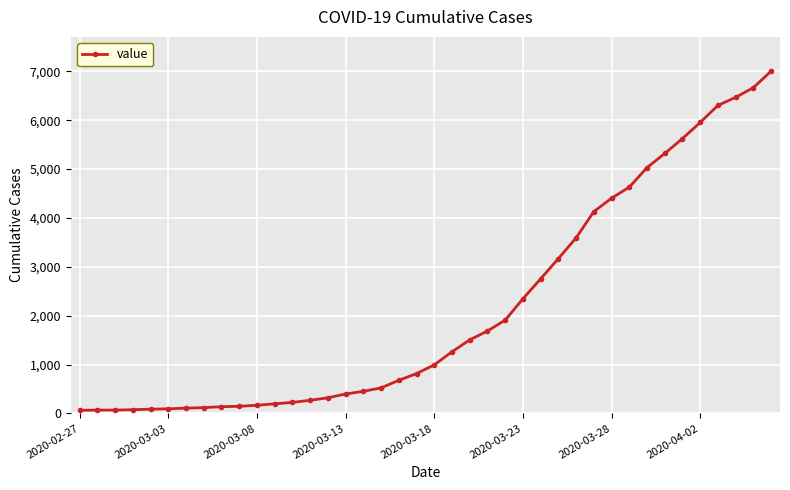

What is the sum of all values?

85761